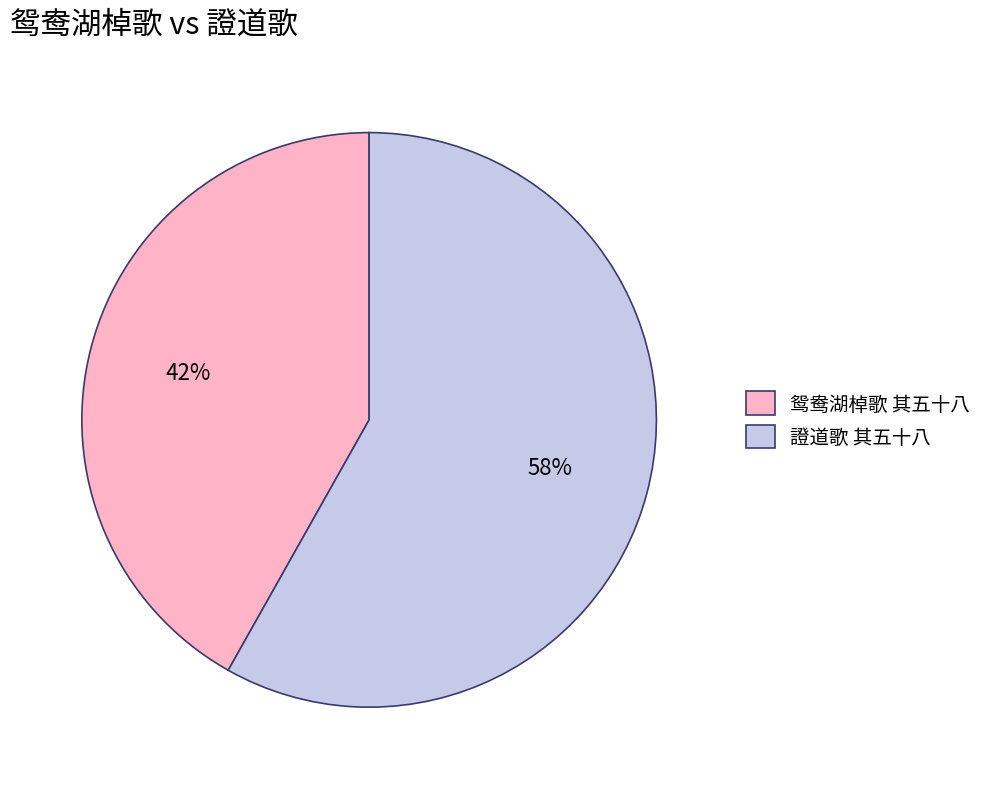

Do 證道歌 其五十八 and 鸳鸯湖棹歌 其五十八 together represent more than half of the pie?

Yes